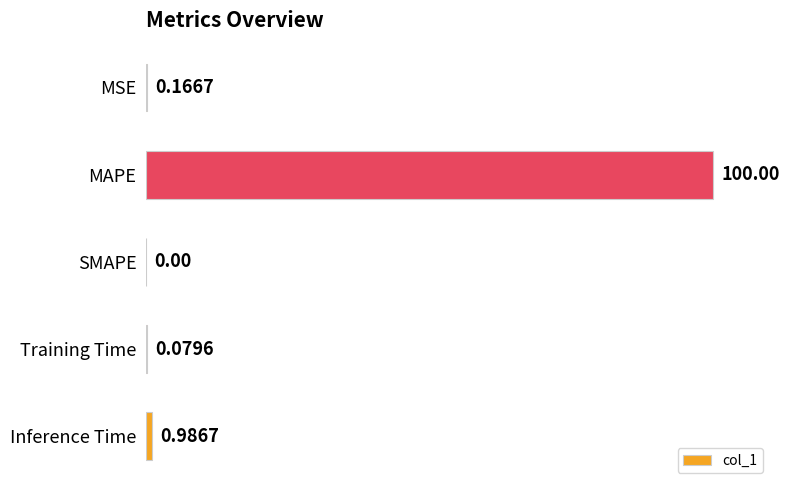

Which has a higher value, Inference Time or MAPE?

MAPE